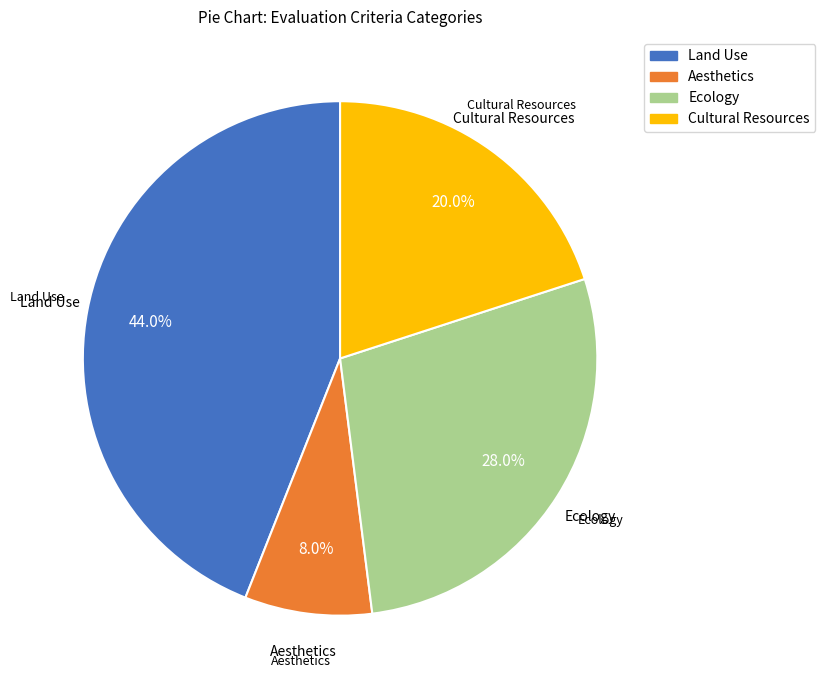

What portion of the pie excludes Land Use?

56.0%